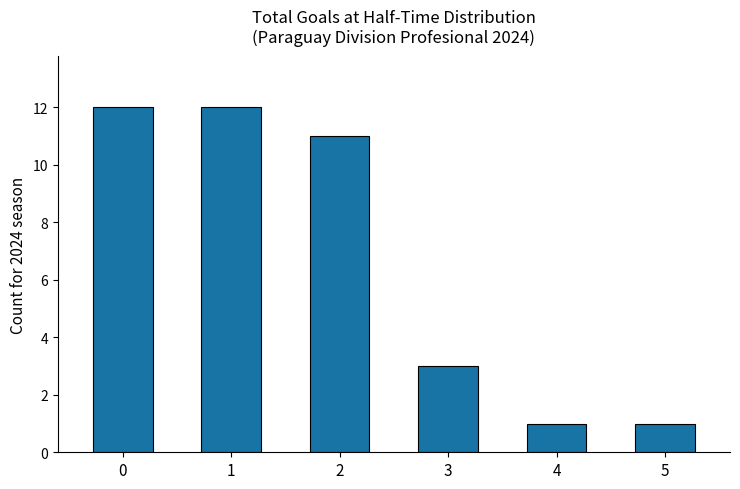

Is it true that the value at 3 is 2?

False